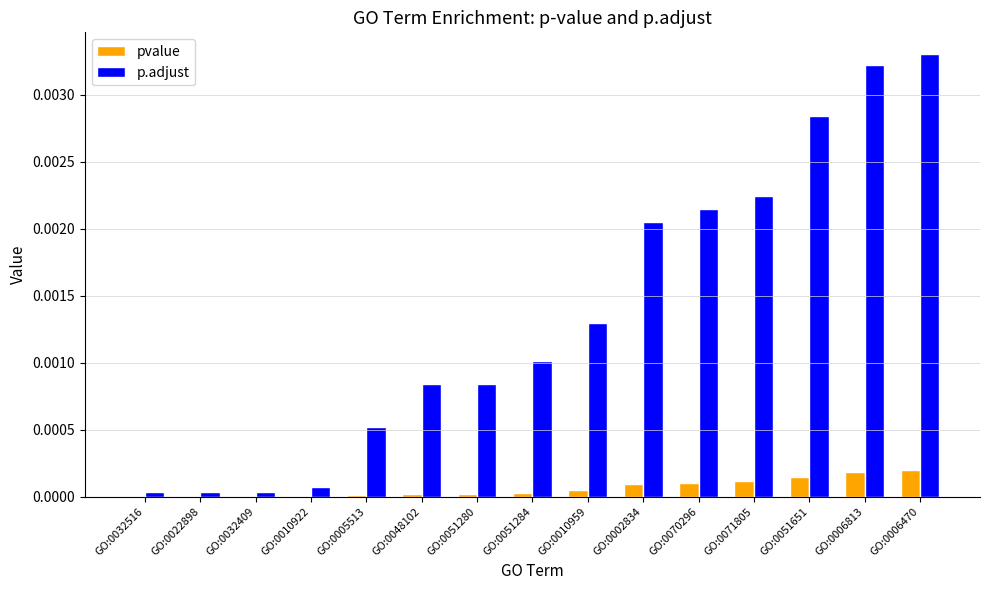

At which category does the chart reach its peak across all series?

GO:0006470